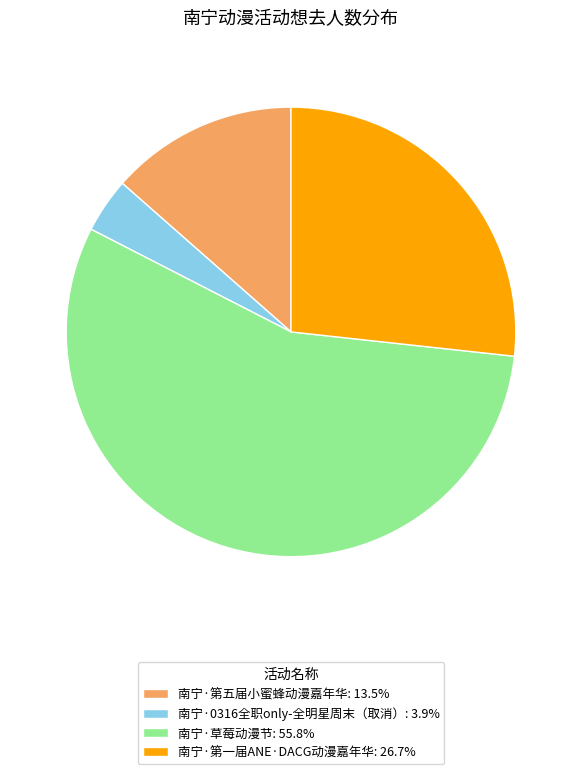

Which slice is the smallest?

南宁·0316全职only-全明星周末（取消）